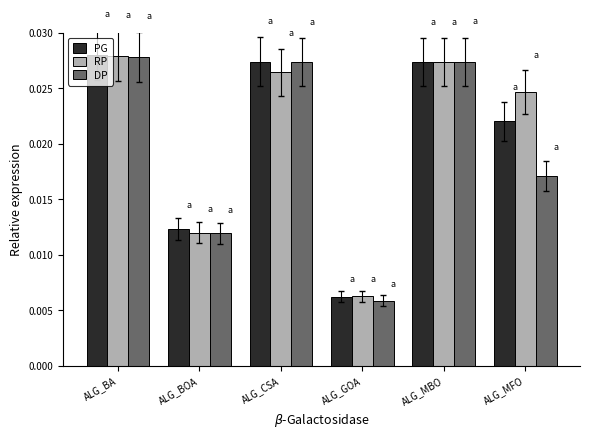

Which category has the lowest value across all series?

ALG_GOA